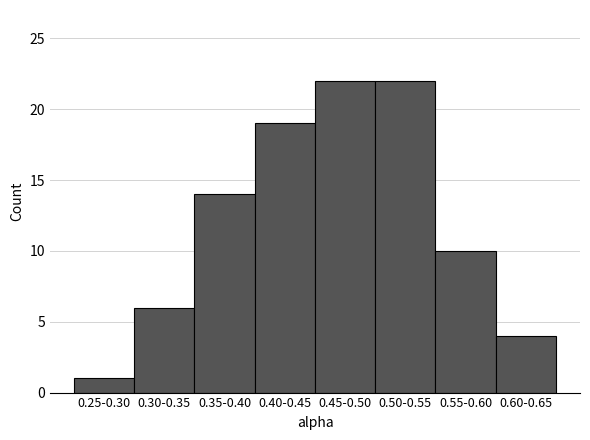

Reading right to left, list all the values displayed in this chart.

0.60-0.65=4	0.55-0.60=10	0.50-0.55=22	0.45-0.50=22	0.40-0.45=19	0.35-0.40=14	0.30-0.35=6	0.25-0.30=1